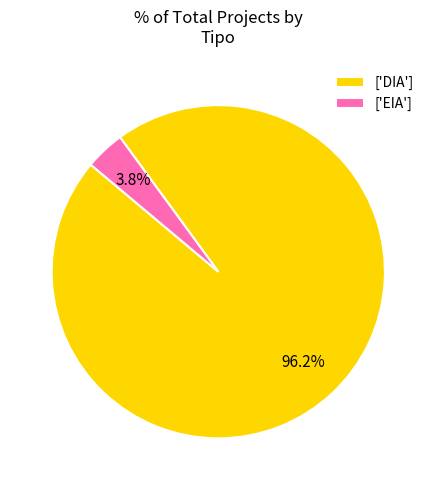

Does any single category account for the majority?

Yes